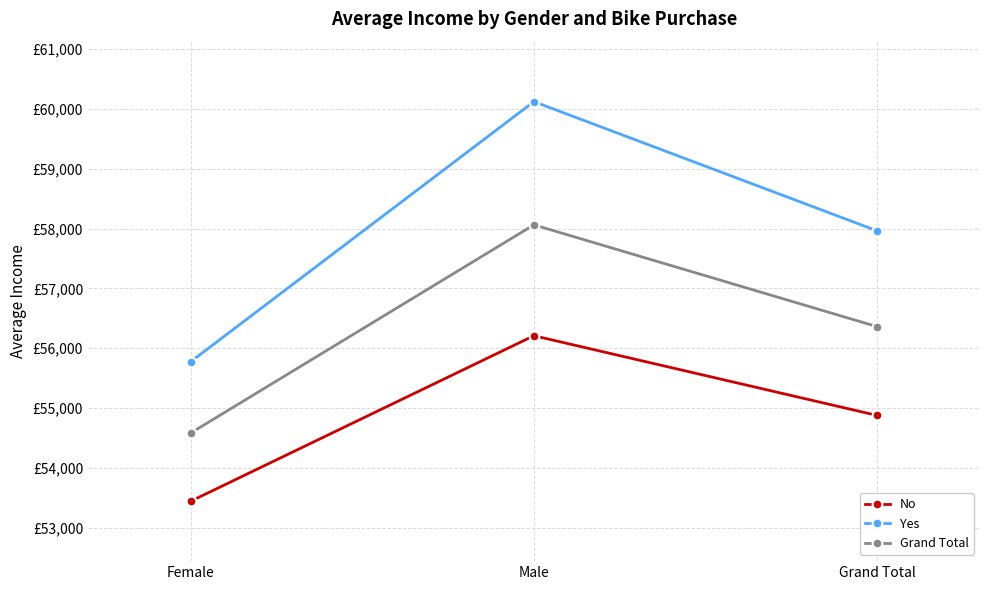

Which category has the lowest value in the Yes series?

Female